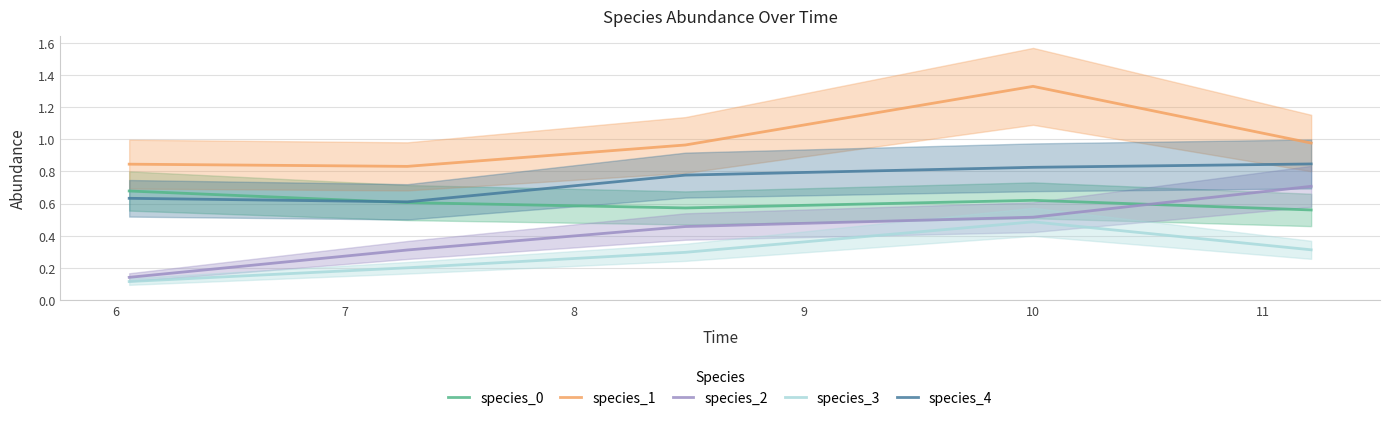

True or false: species_0 and species_3 intersect in this chart.

False